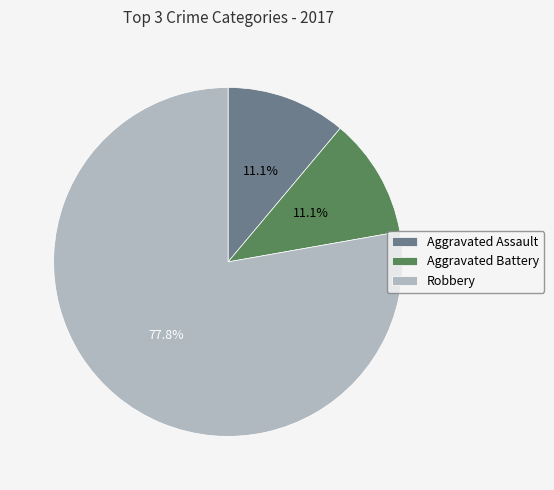

Approximately how many times larger is the value at Robbery compared to Aggravated Assault?

7.0